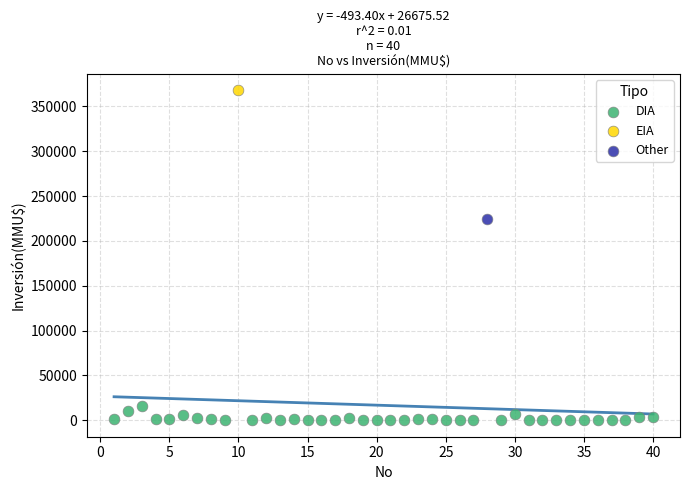

What are all the series names shown in the legend?

DIA, EIA, Other